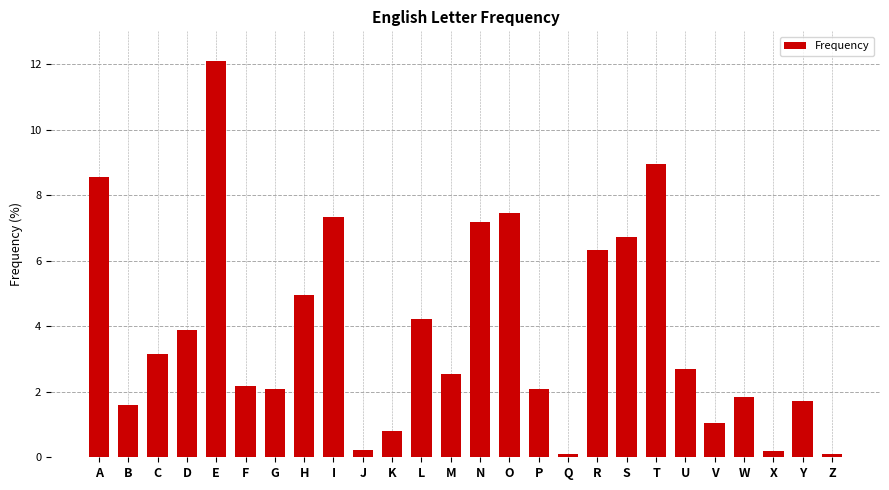

What is the sum of all values?

100.0